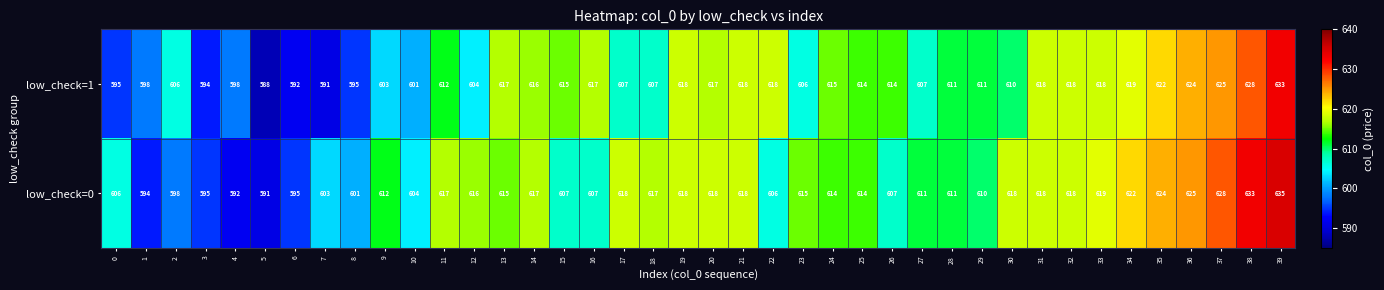

What is the difference between the maximum and second lowest values in the low_check=1 series?

42